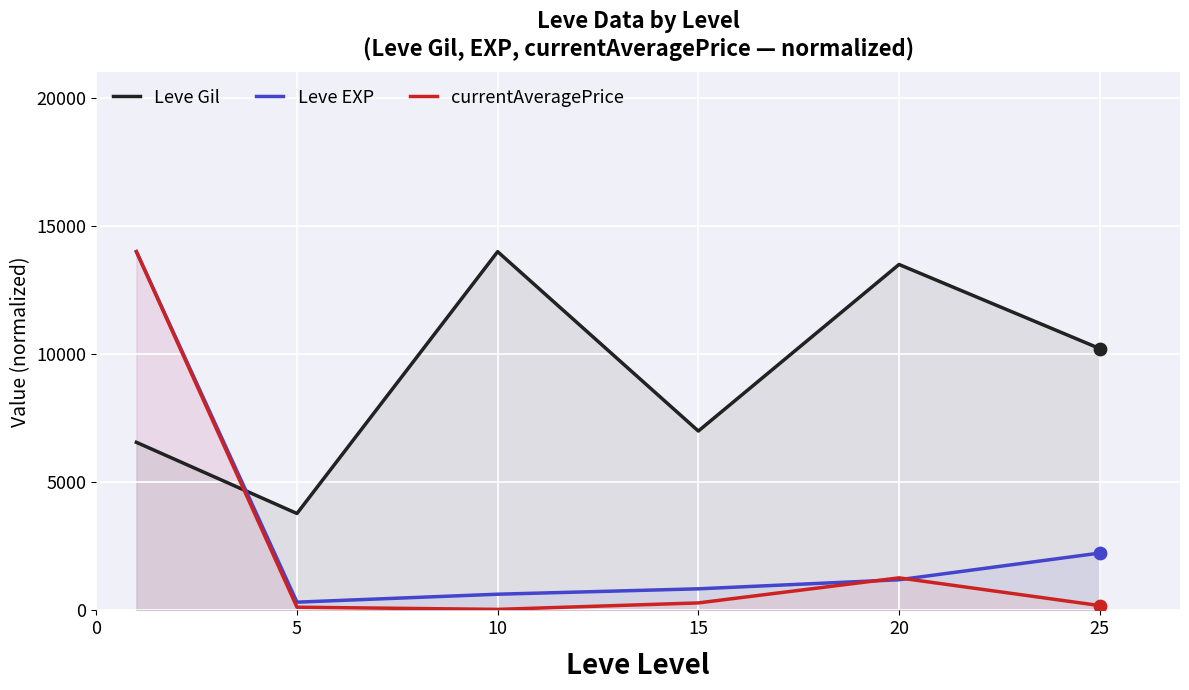

Which series has the largest total across all categories?

Leve Gil